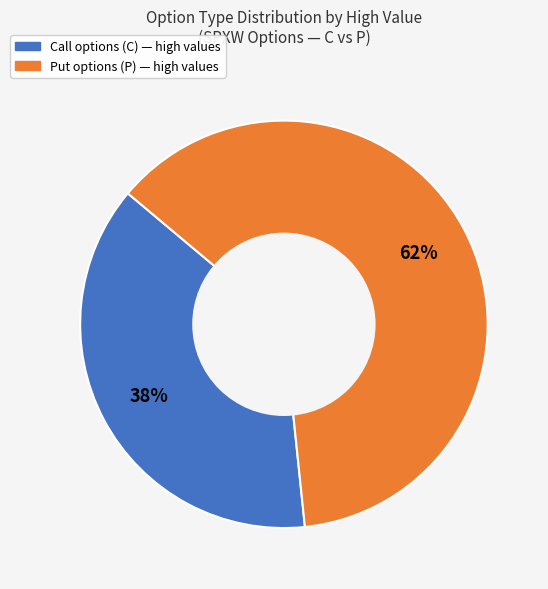

To the nearest percent, what is the average slice percentage?

50%